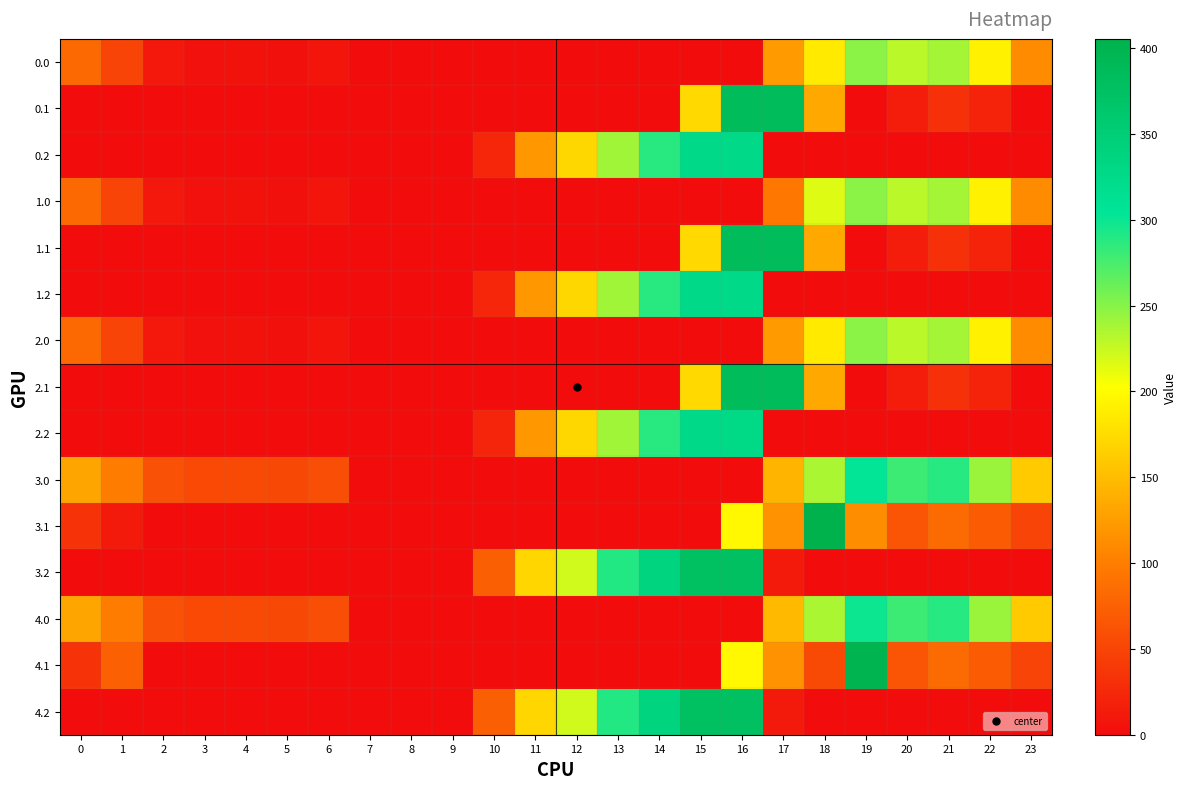

Which has a higher value, 15 or 12?

15